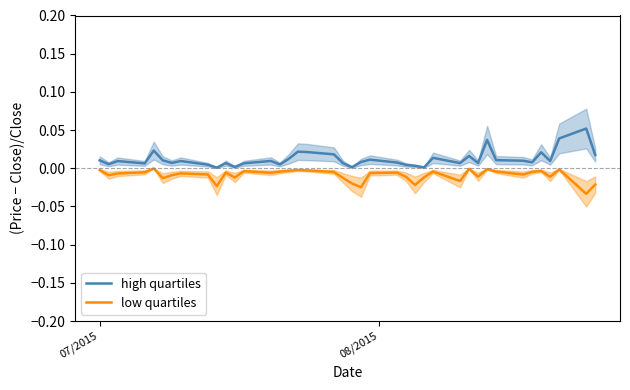

What is the difference between the maximum and second lowest values in the high quartiles series?

0.1